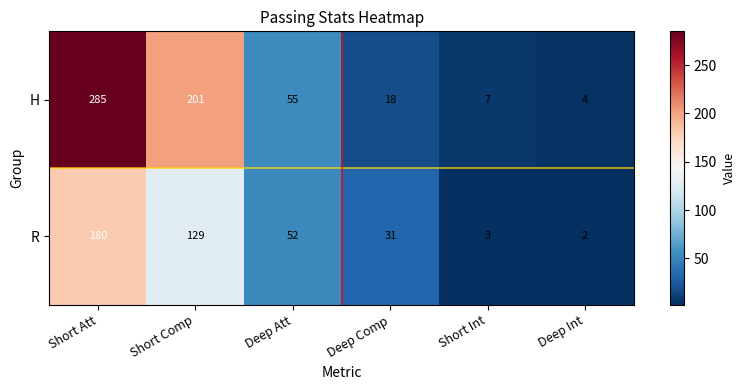

At which label is R closest to 91?

Short Comp